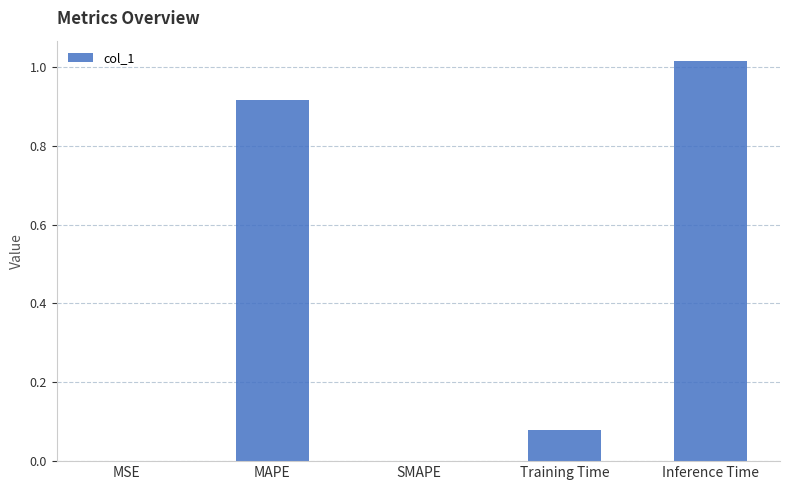

True or false: the data shows 0.0 at MSE.

True